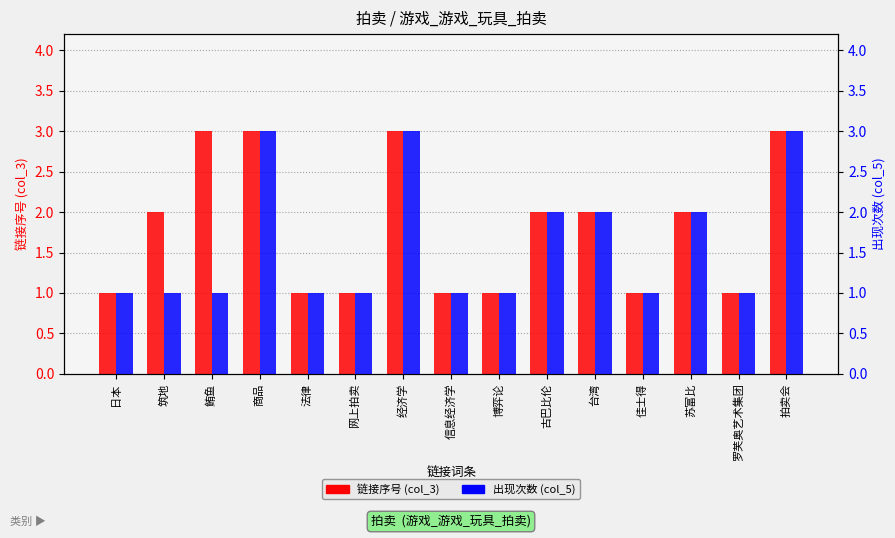

What is the minimum value shown in the chart?

1